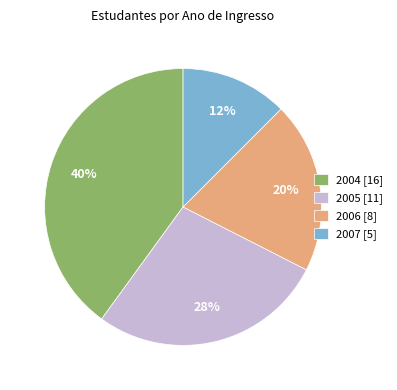

Does 2004 account for over 50% of the chart?

No